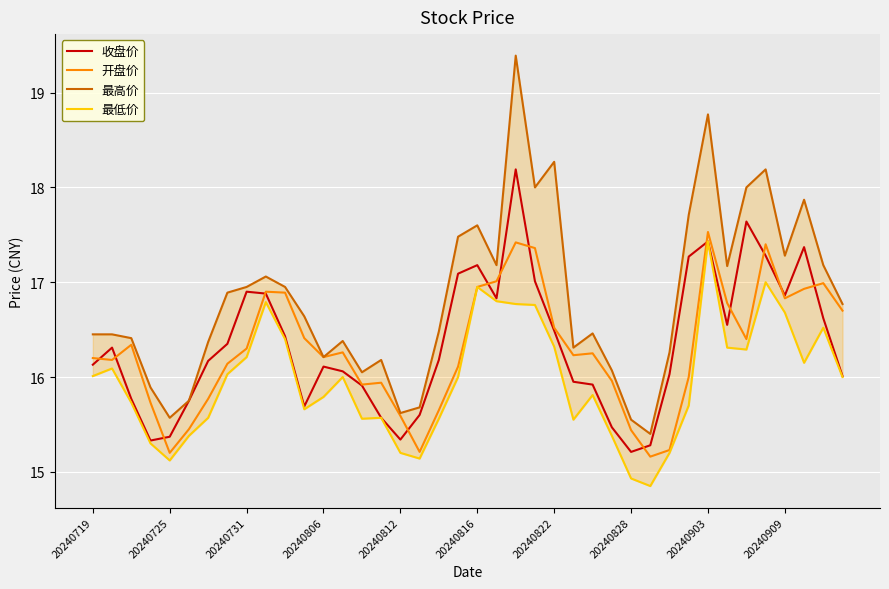

What is the highest value of the 收盘价 series?

18.2